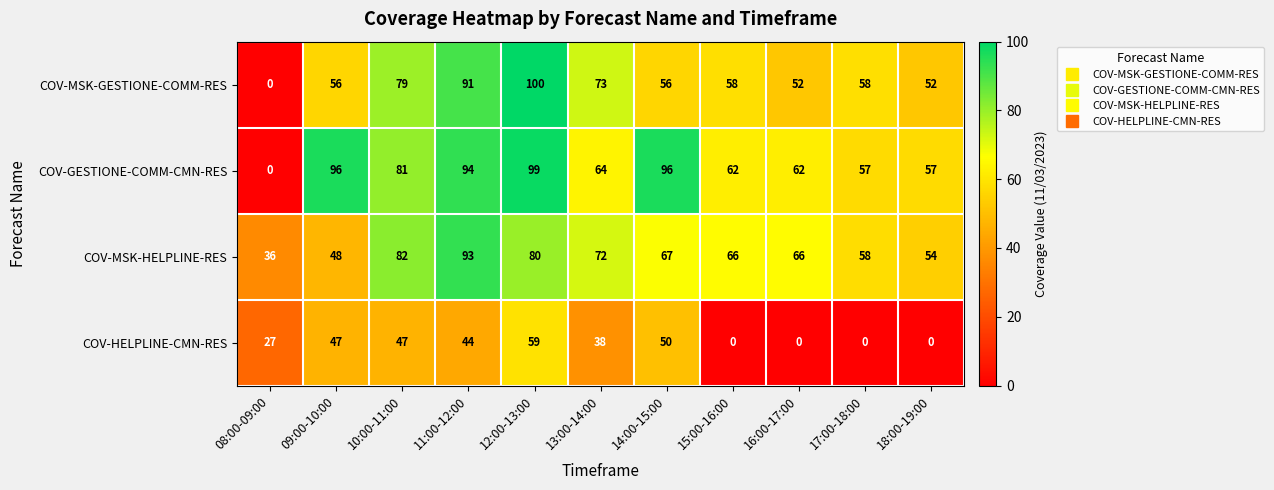

How many positive values does the COV-GESTIONE-COMM-CMN-RES series have?

10